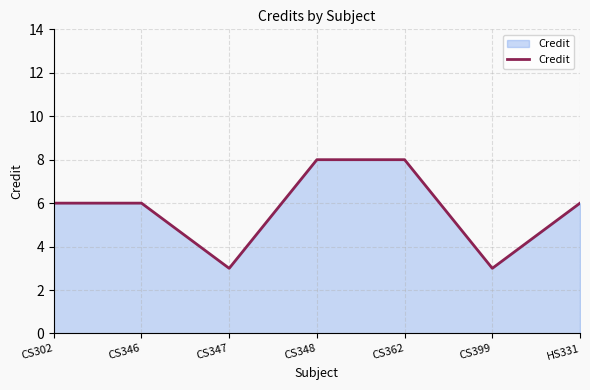

Does the chart display data point markers on the line(s)?

No